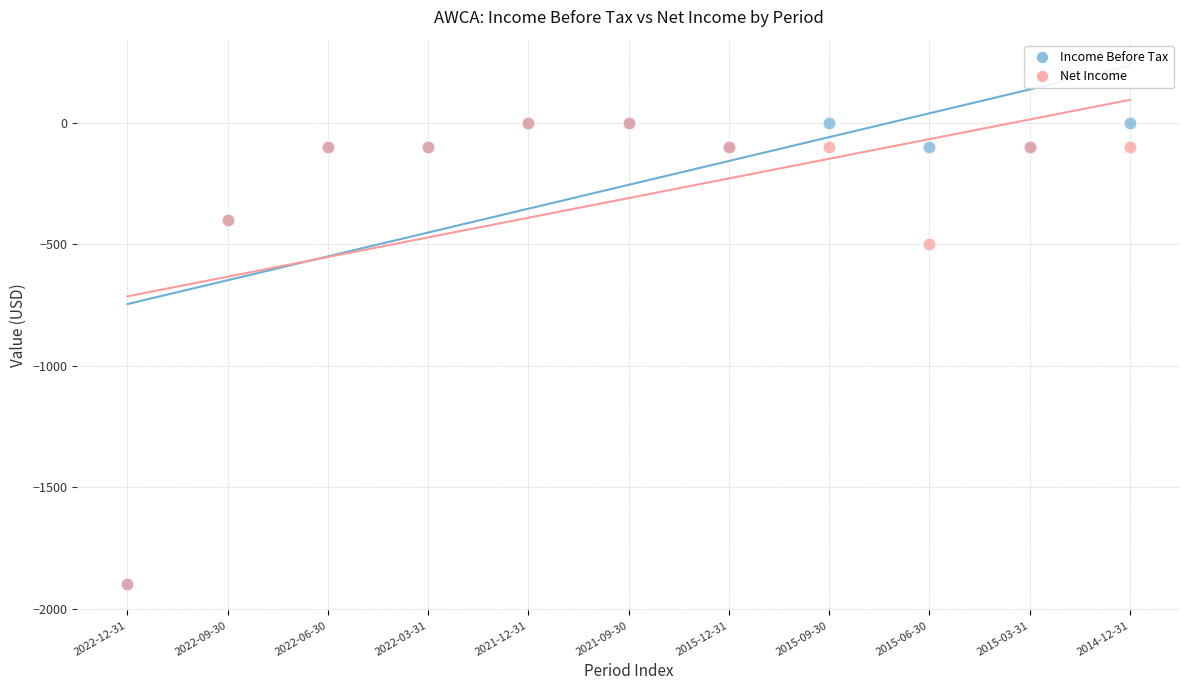

Across all series, what Y value is closest to -950?

-500